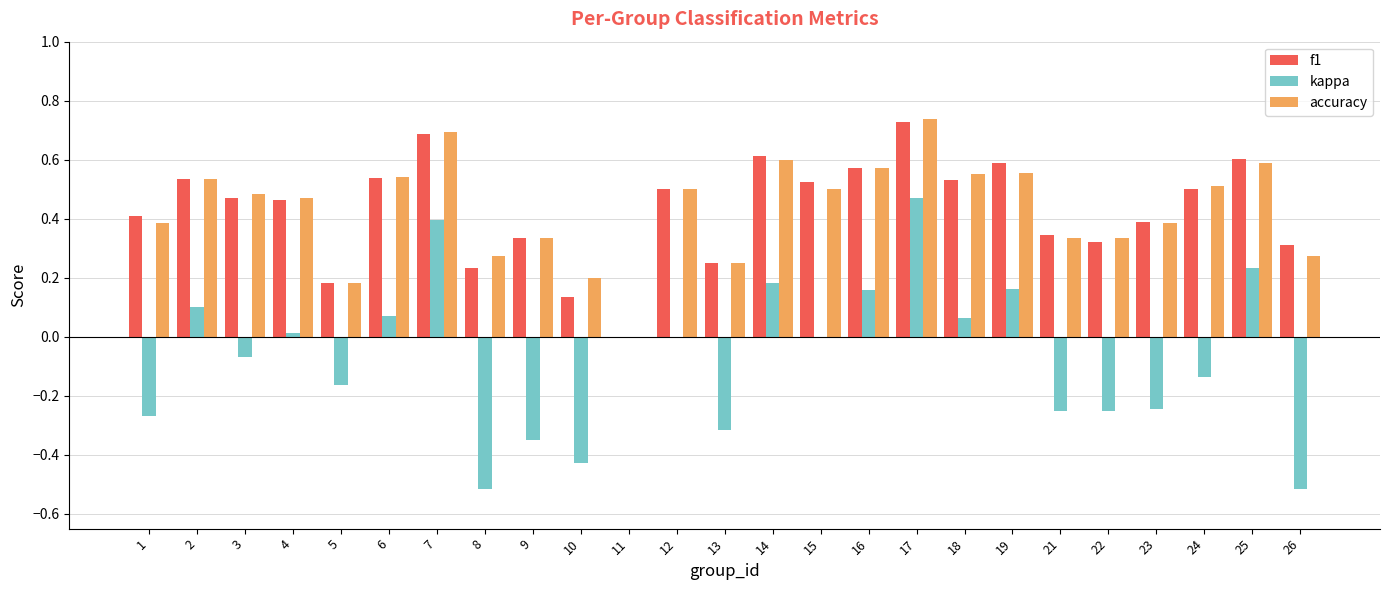

What is the sum of all f1 values?

10.8